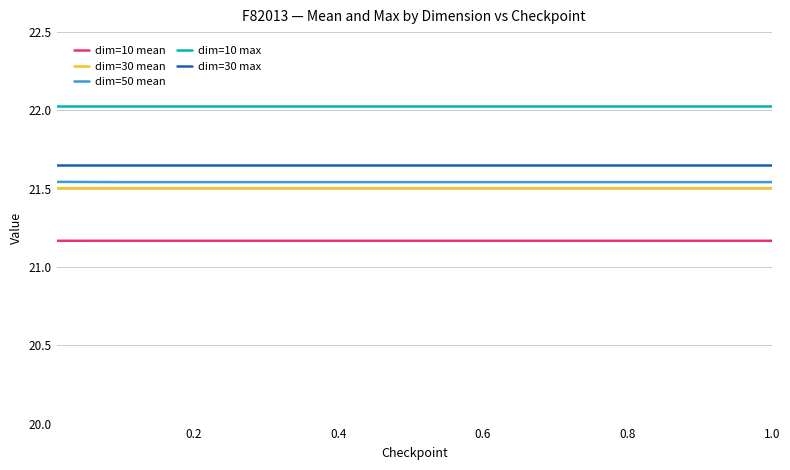

Which series has the largest total across all categories?

dim=10 max